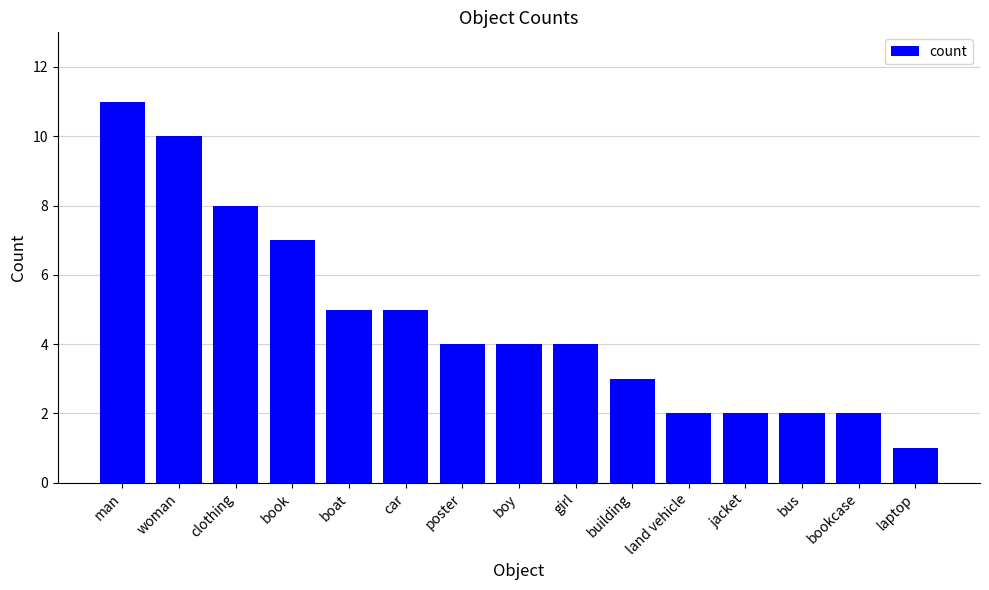

Read the value at bookcase.

2